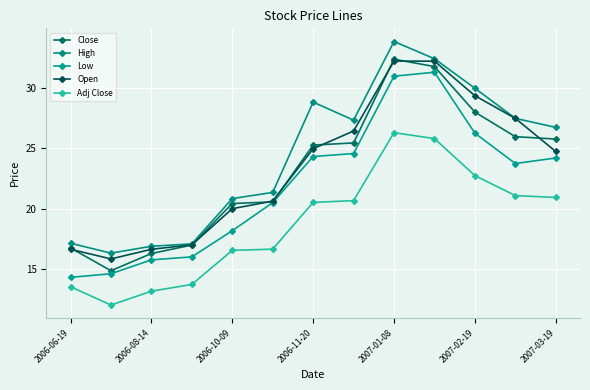

Count the number of data series in this chart.

5